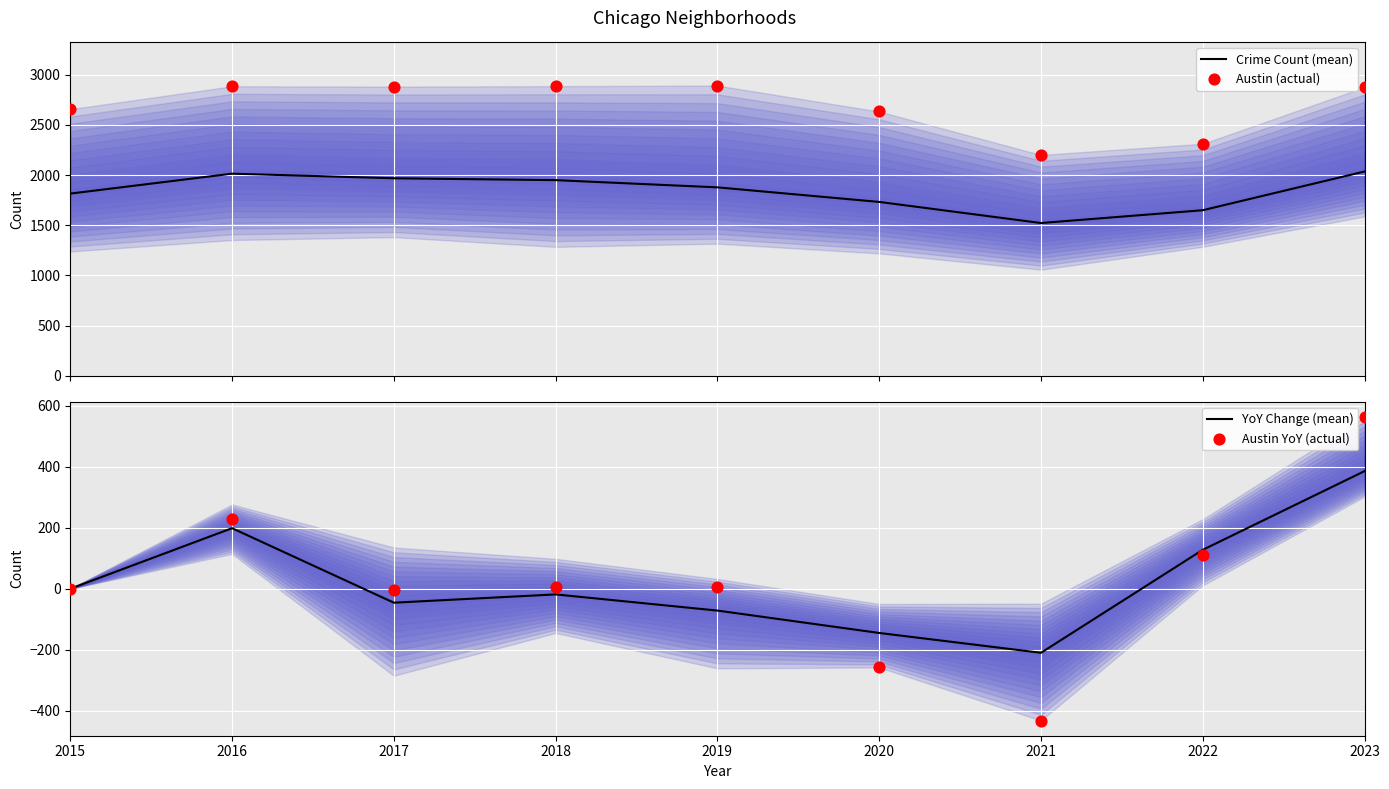

Is the value of Austin (actual) at 2016 greater than the value of Austin YoY (actual) at 2018?

Yes